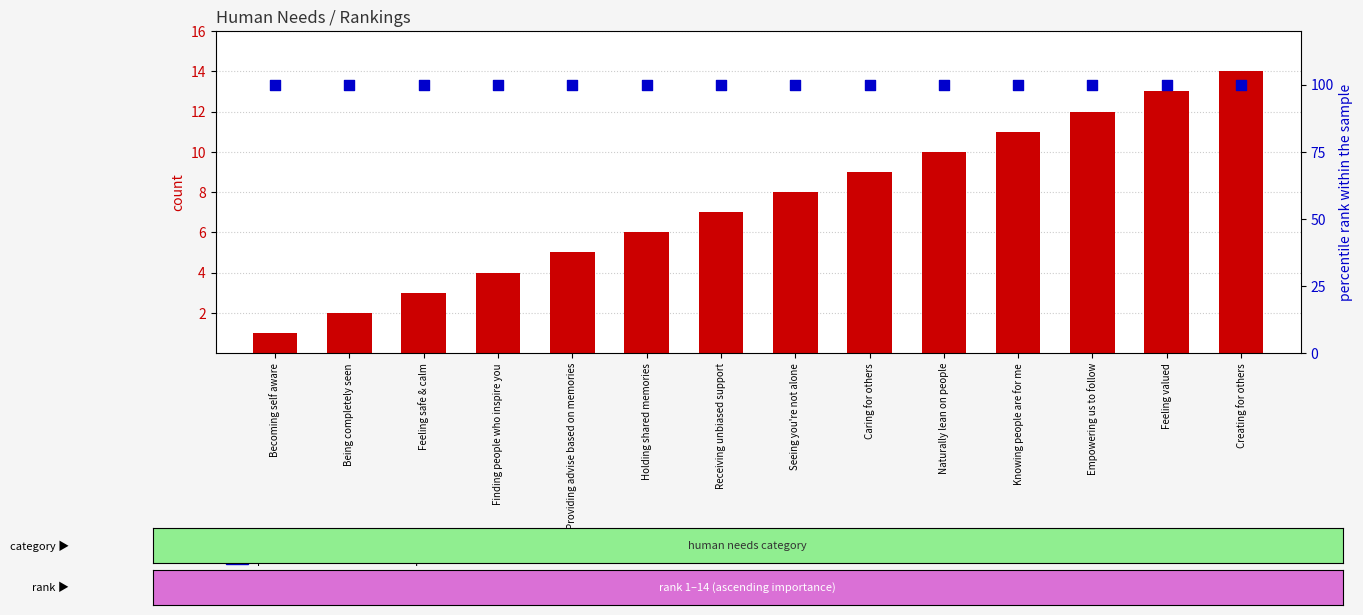

What are all the series names shown in the legend?

count, percentile rank within the sample